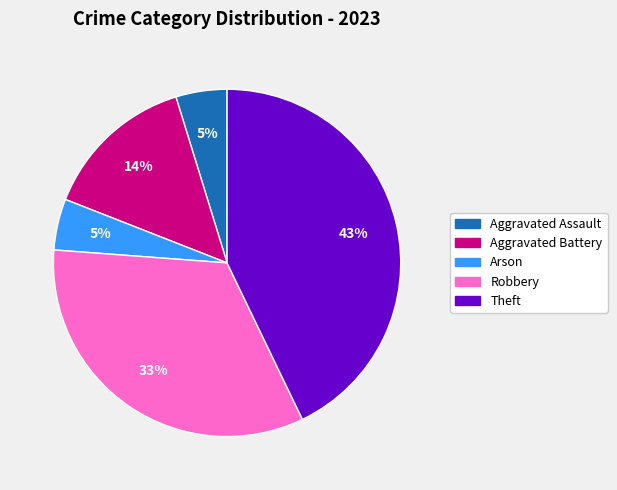

Combined, do Theft and Aggravated Battery account for over 50%?

Yes